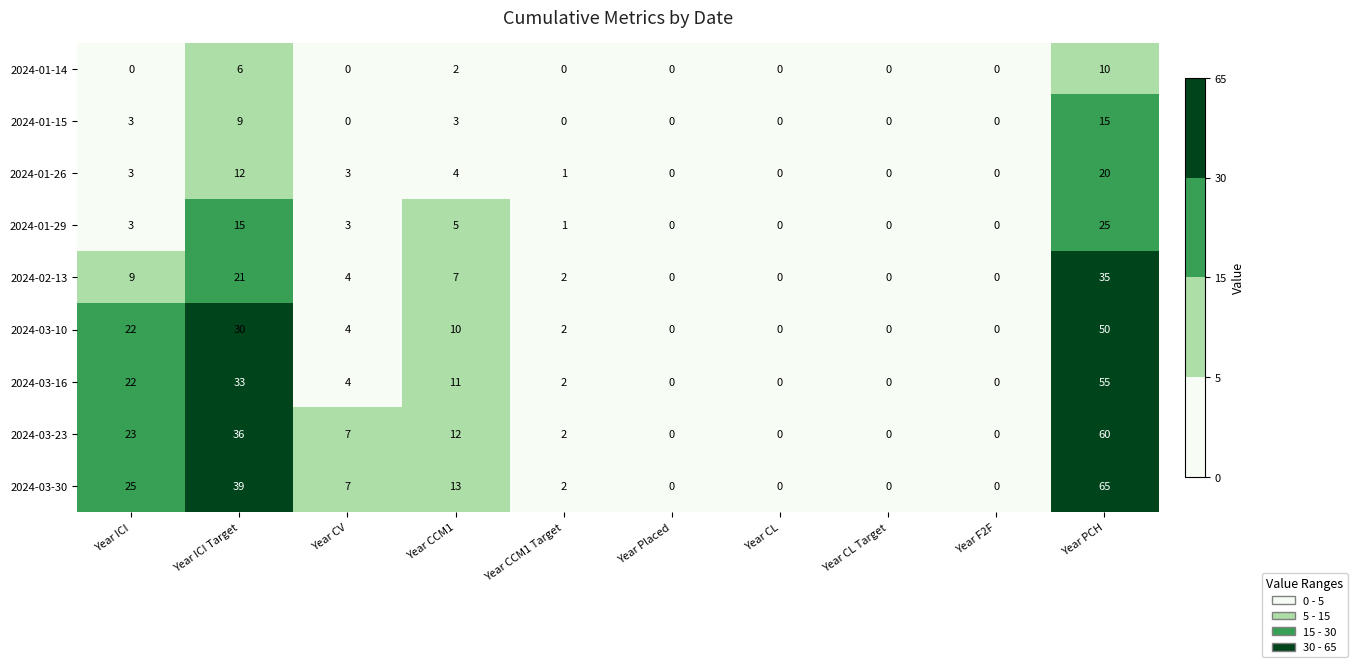

True or false: 2024-03-23 has a value of 23 at Year ICI.

True